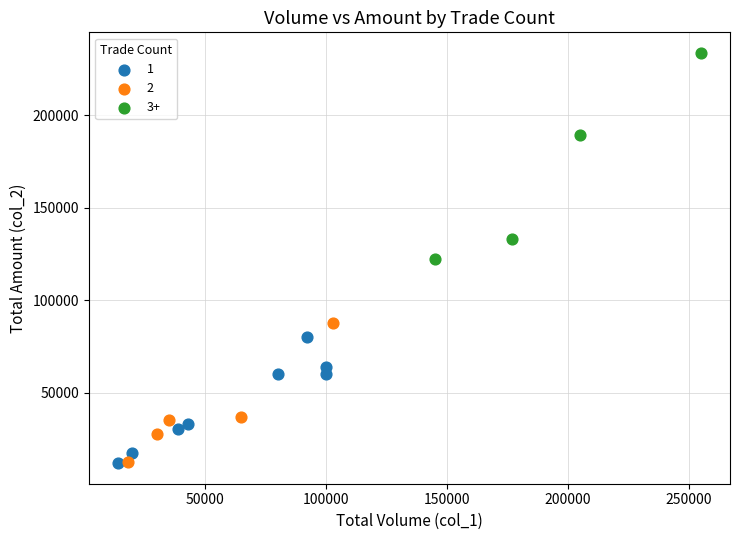

What are all the series names shown in the legend?

1, 2, 3+